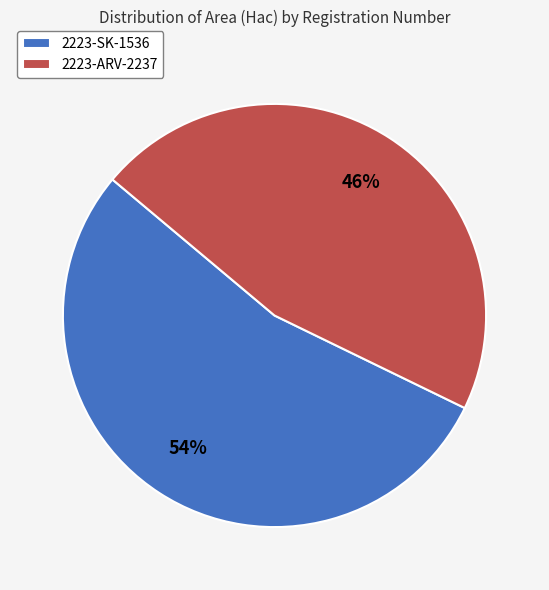

Which slice is the largest?

2223-SK-1536